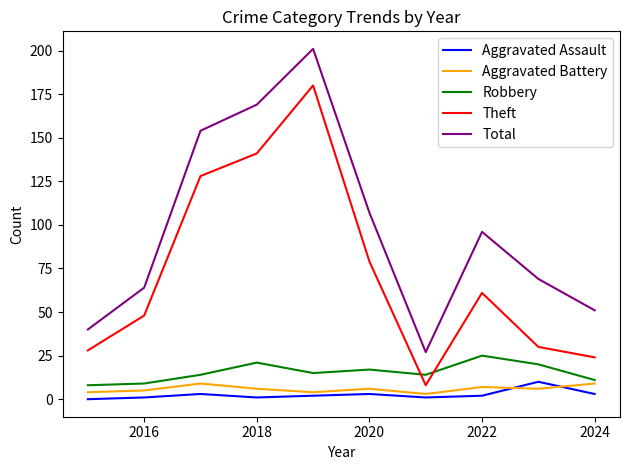

How many values in the Theft series are below 61?

5